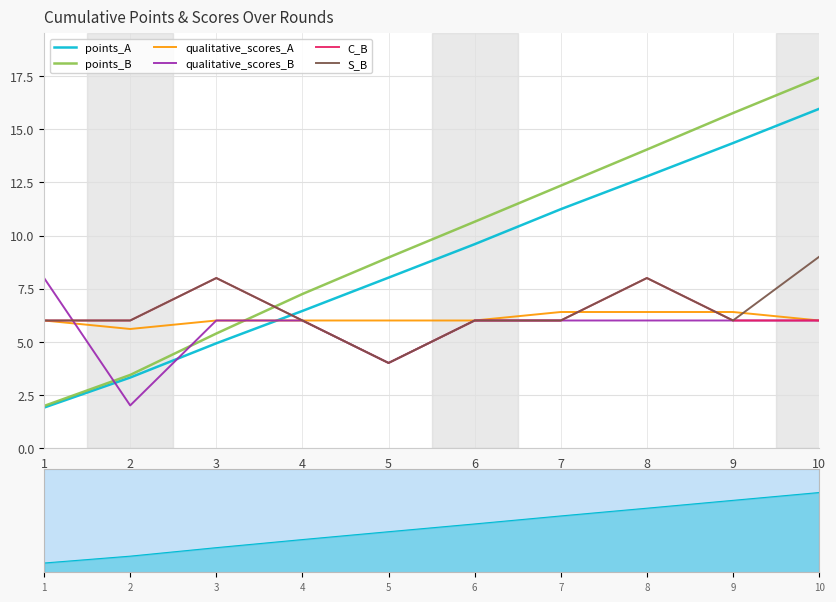

Which series changed the most between 7 and 8?

C_B